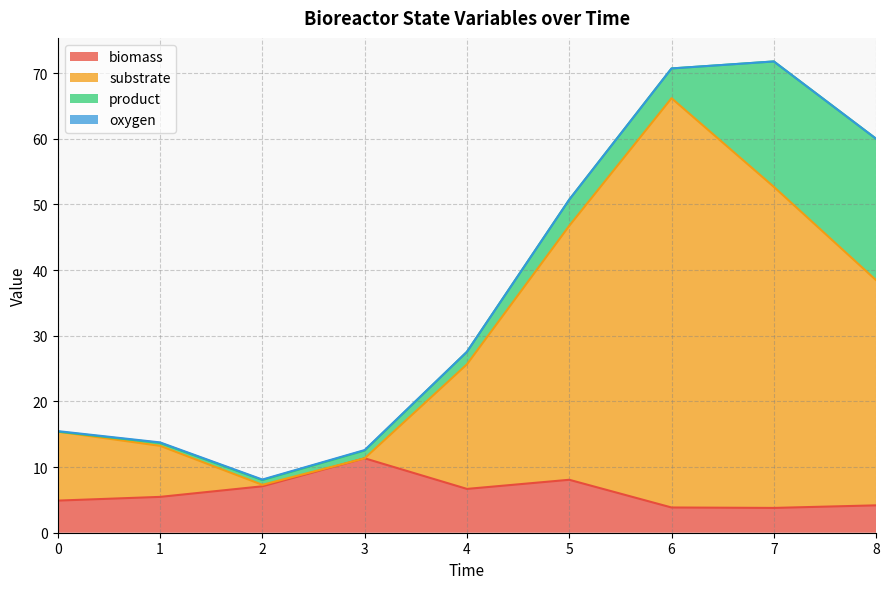

Which series has the largest total across all categories?

substrate